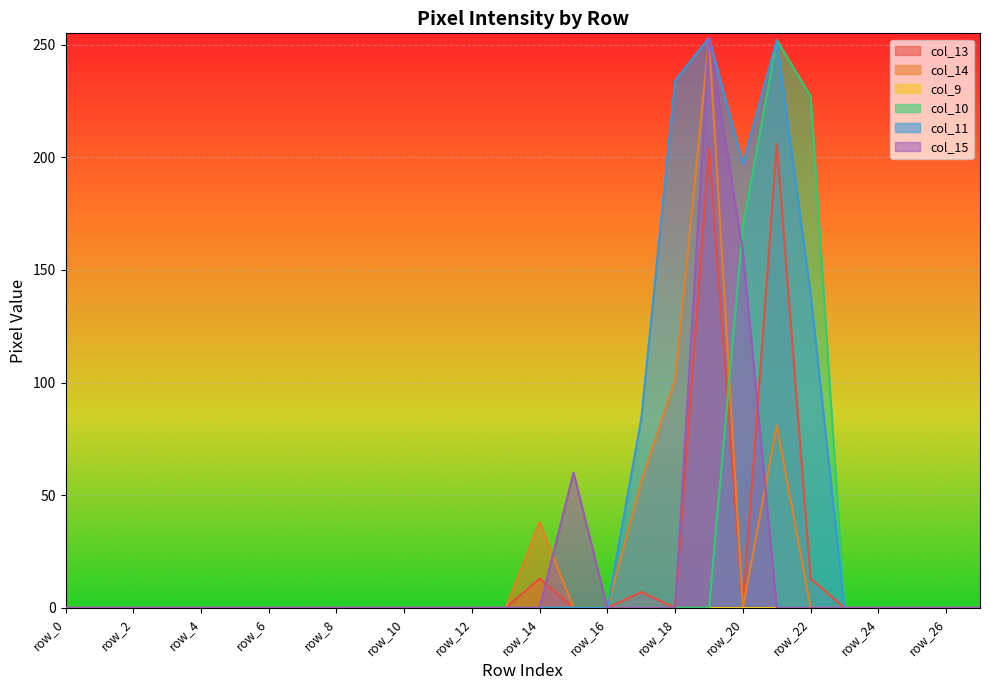

The value of col_15 at row_15 is 60. True or false?

True